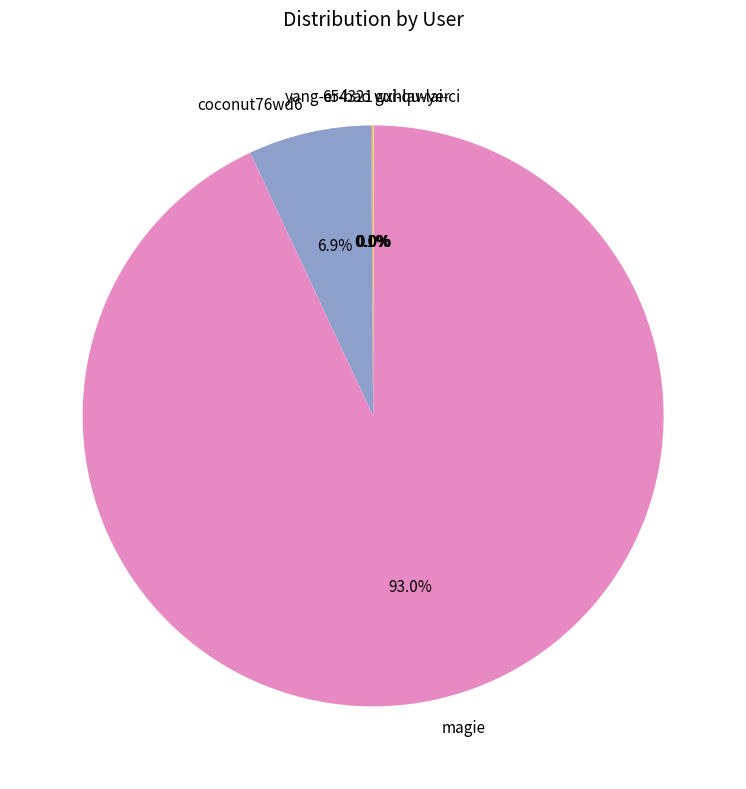

What percentage do coconut76wd6 and magie together represent?

99.9%